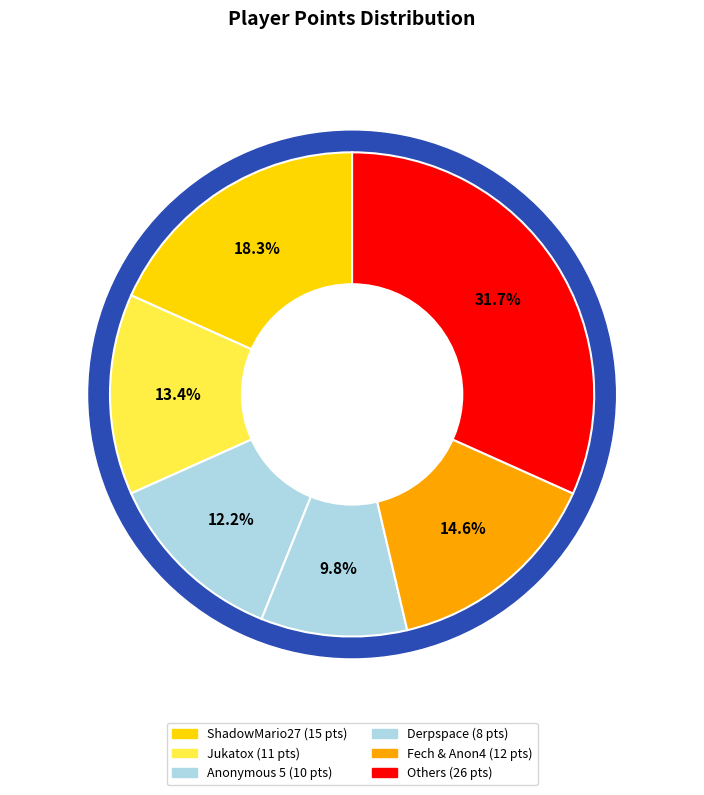

Does any single category account for the majority?

No